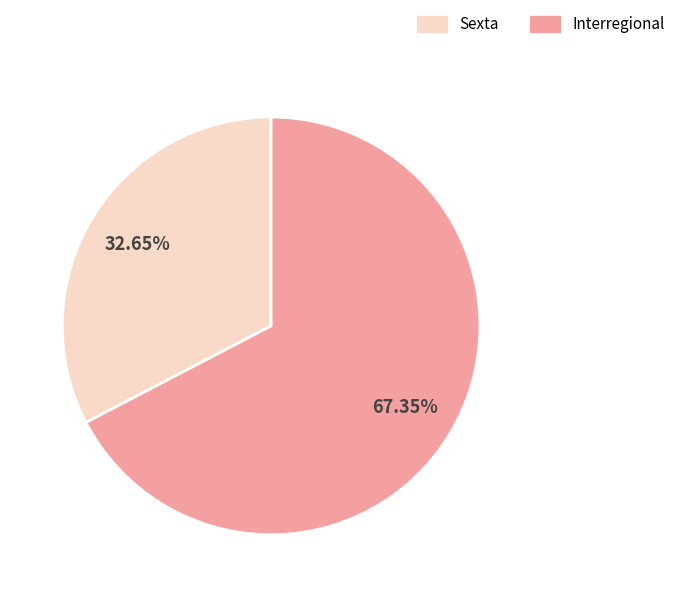

To the nearest percent, what is the average slice percentage?

50%